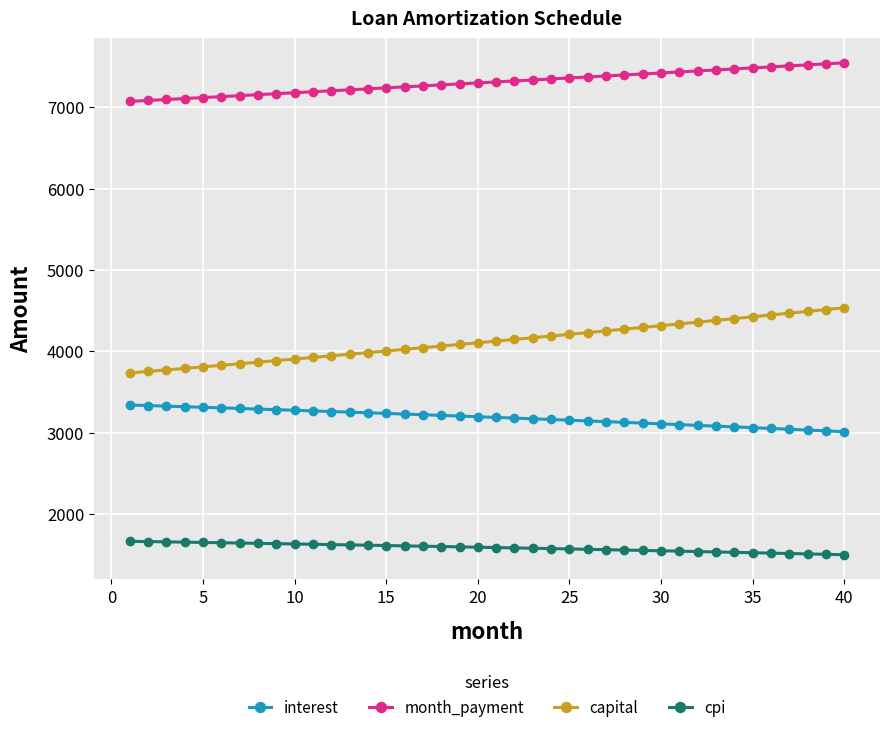

Which series has the largest range (max minus min)?

capital